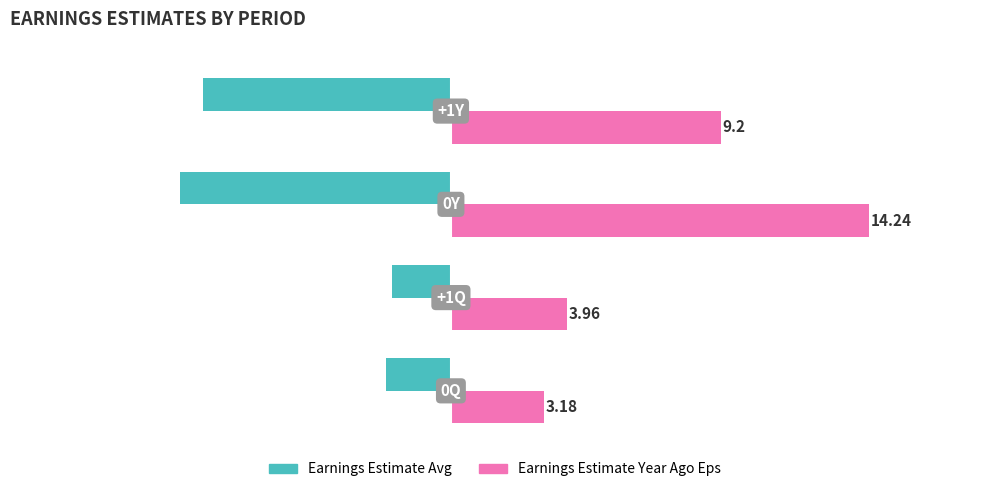

Rank the series by their maximum value, from lowest to highest.

Earnings Estimate Avg, Earnings Estimate Year Ago Eps